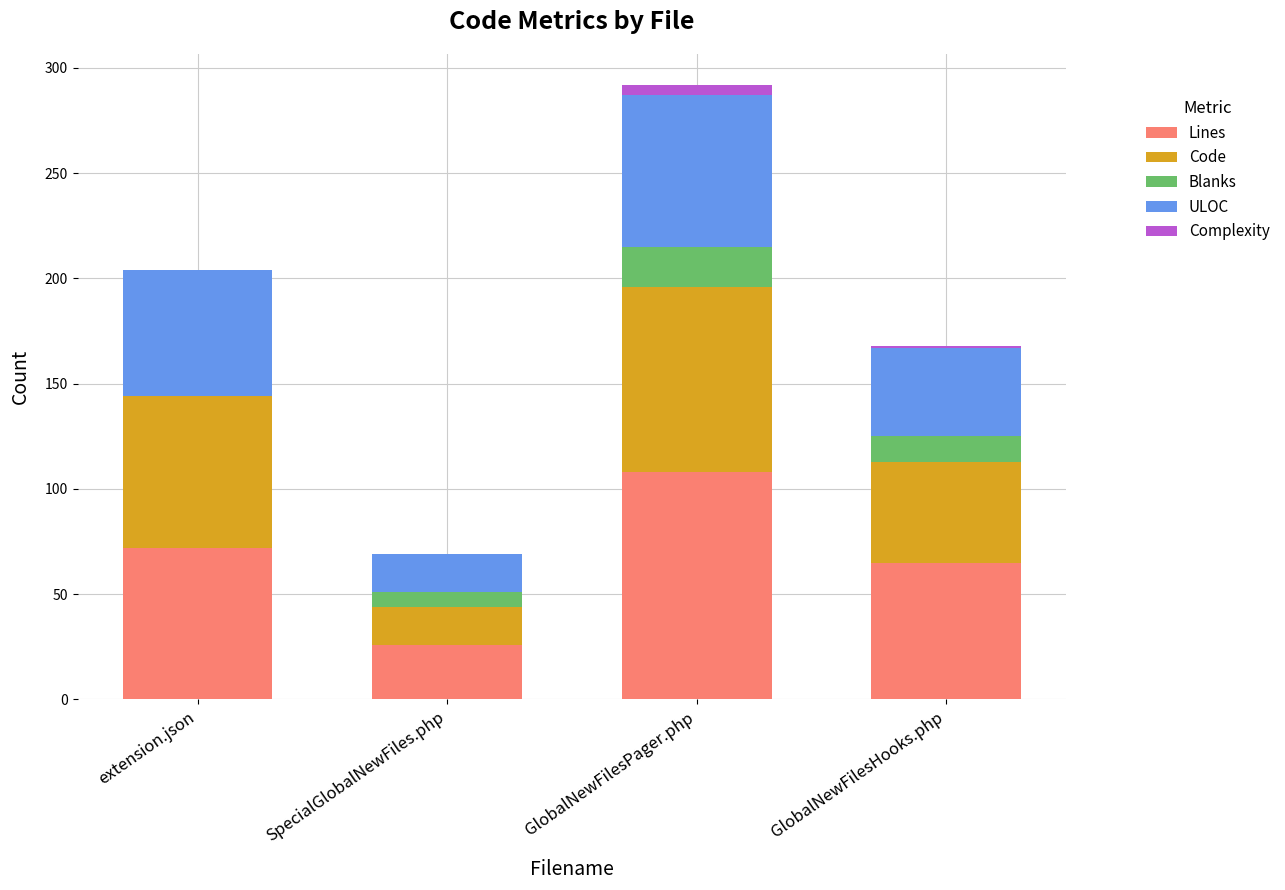

What is the maximum value for Lines?

108